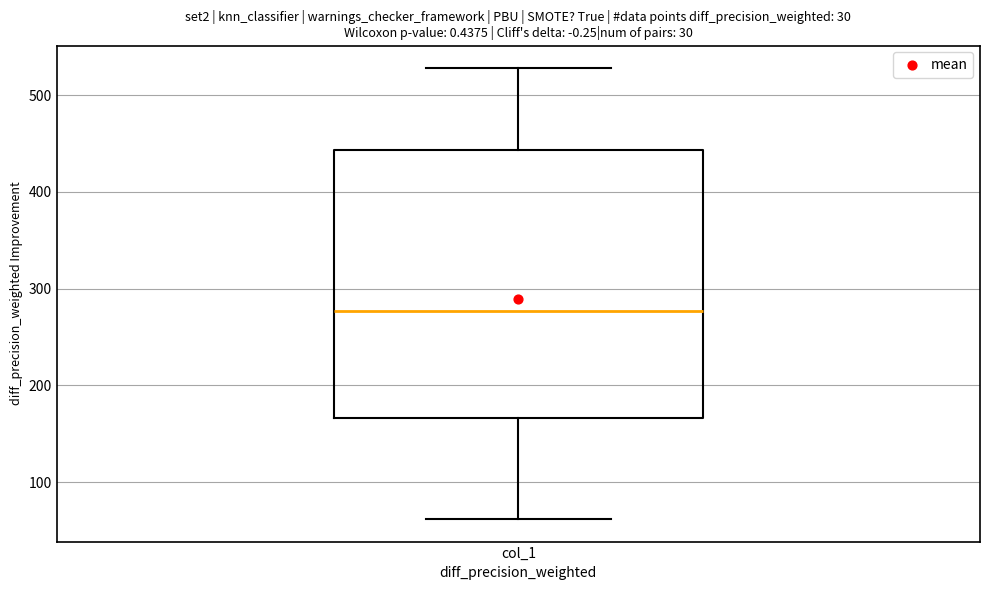

Where is the lower edge of the box for col_1 on the y-axis? The values are not printed on the chart, so give them approximately, as read against the axis.

170